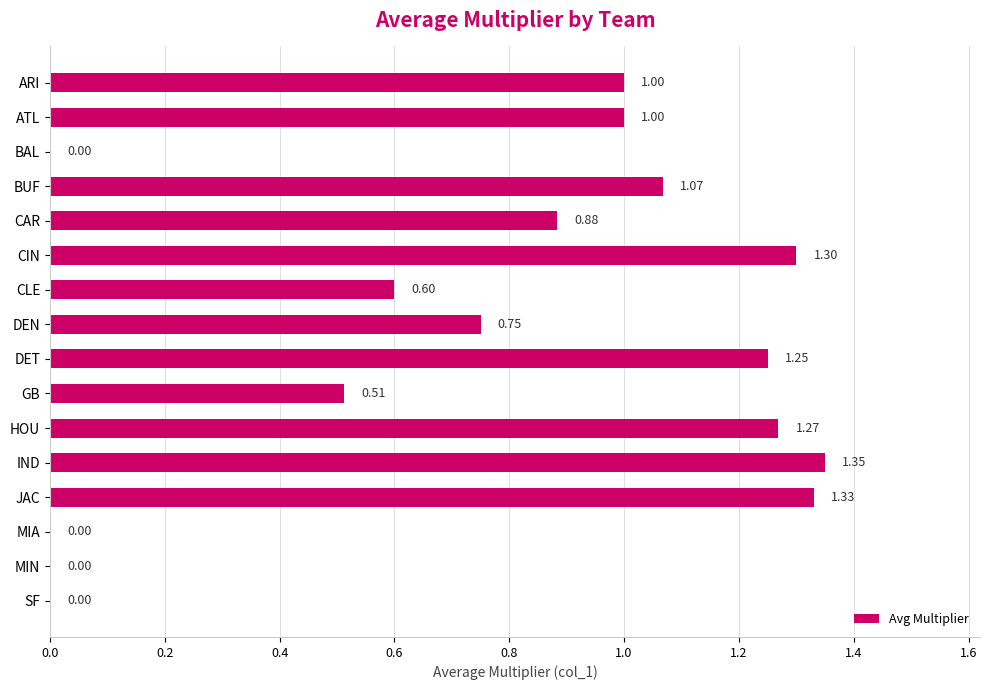

What is the sum of all values?

12.3